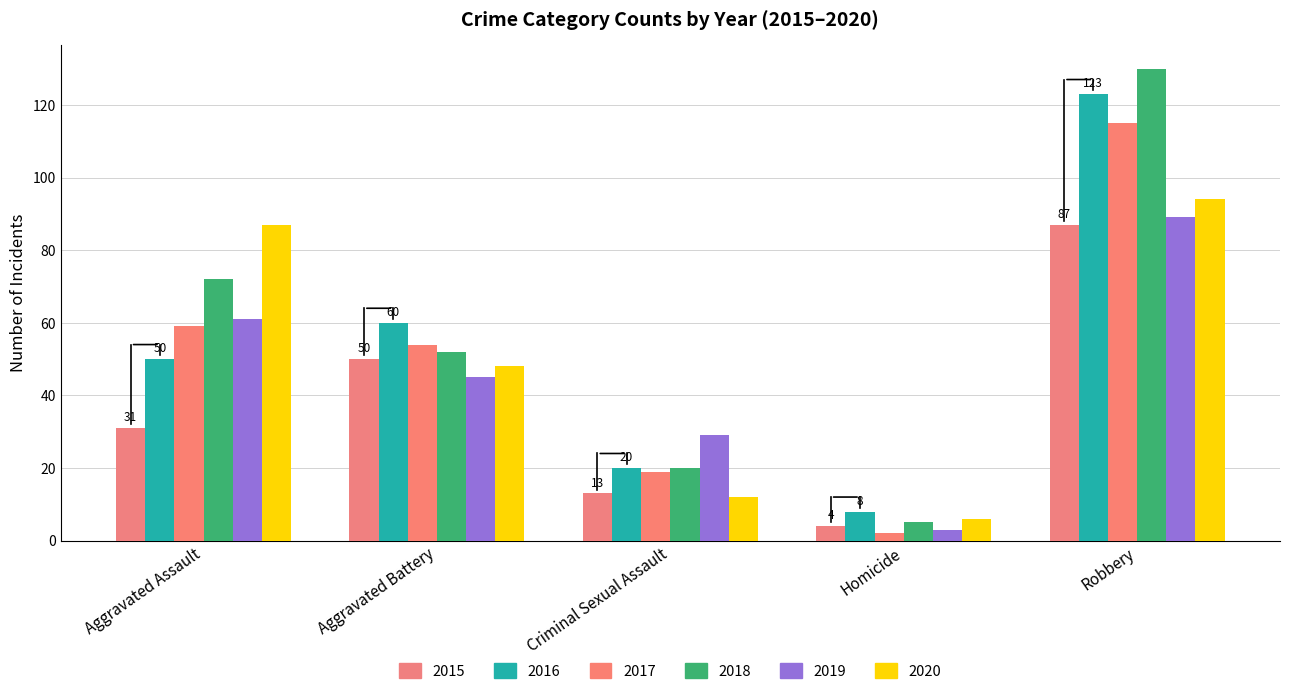

How many bars are there in each group?

6